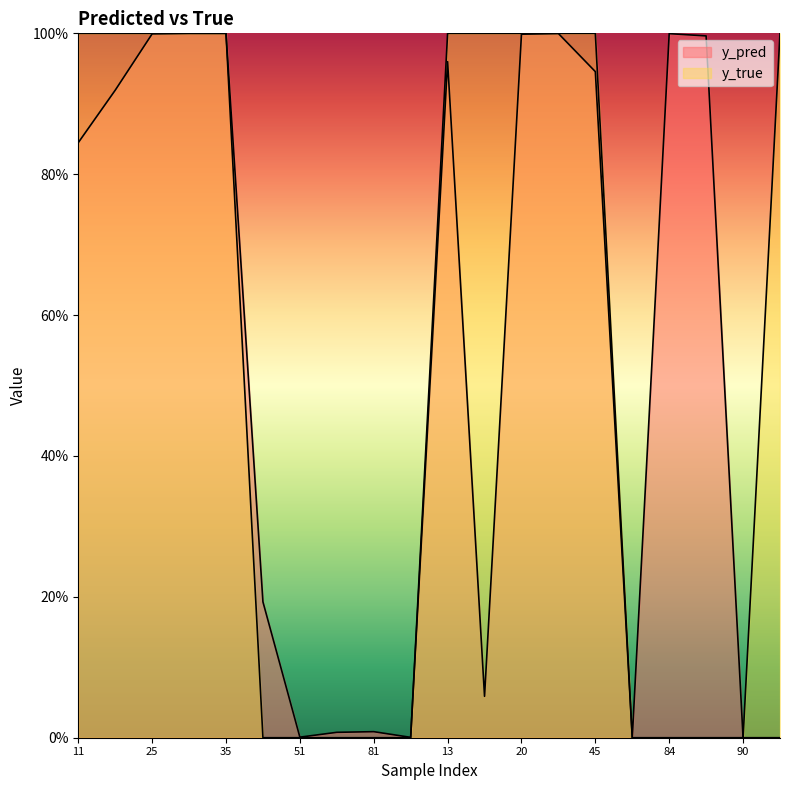

What is the sum of all y_pred values?

10.9